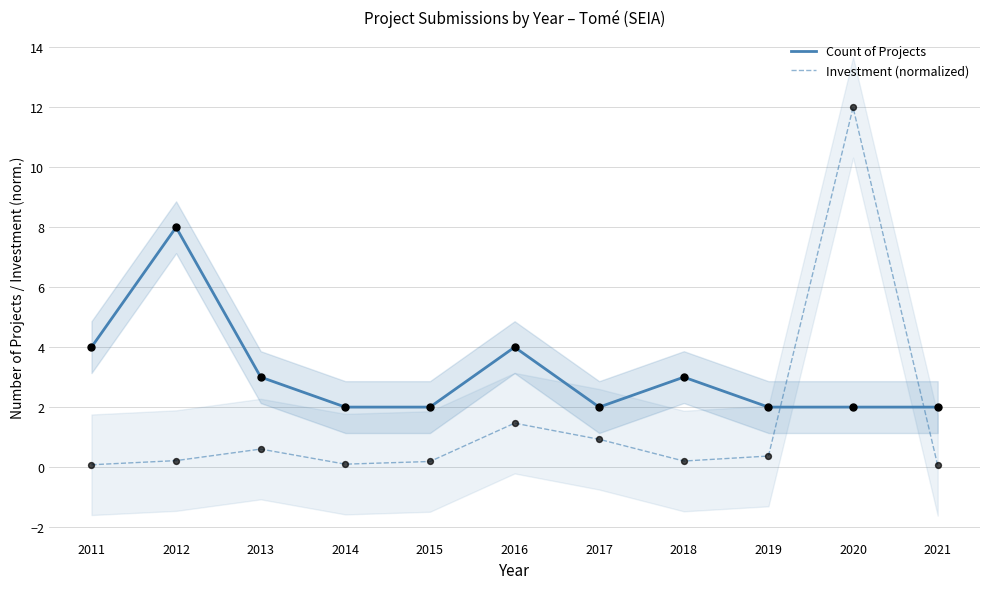

What is the total value across all series at 2011?

4.1